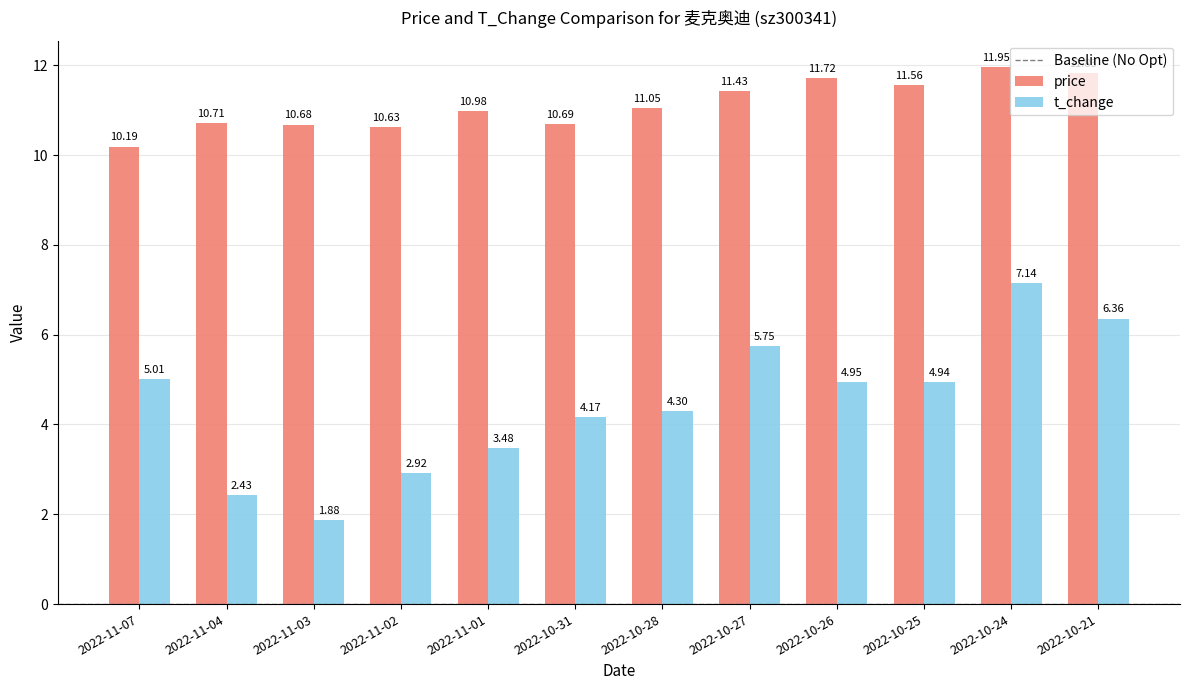

How many data points in price are above 11?

6